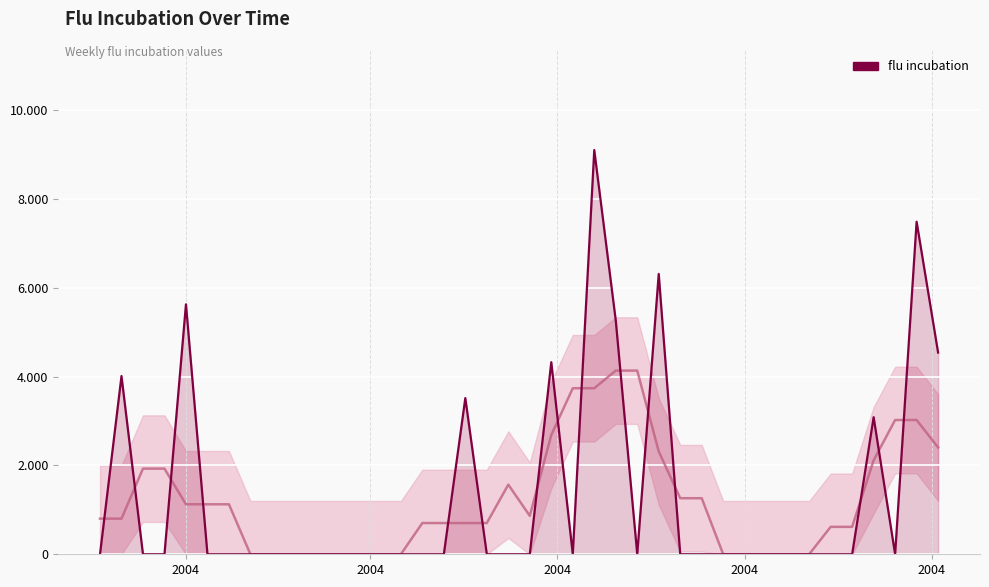

How many interior local peaks (higher than both neighbors) does the data have?

8